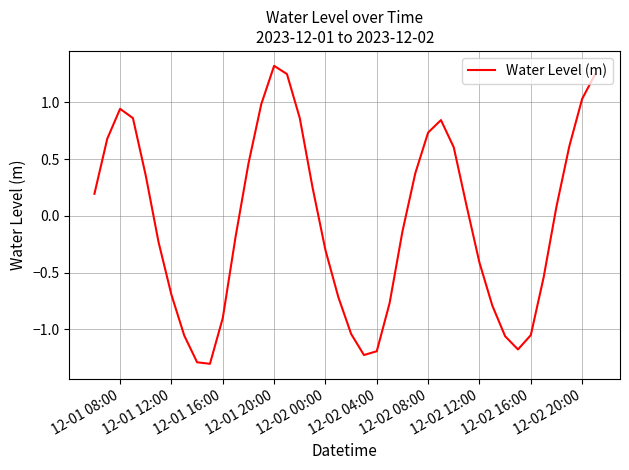

How many negative values are there?

20